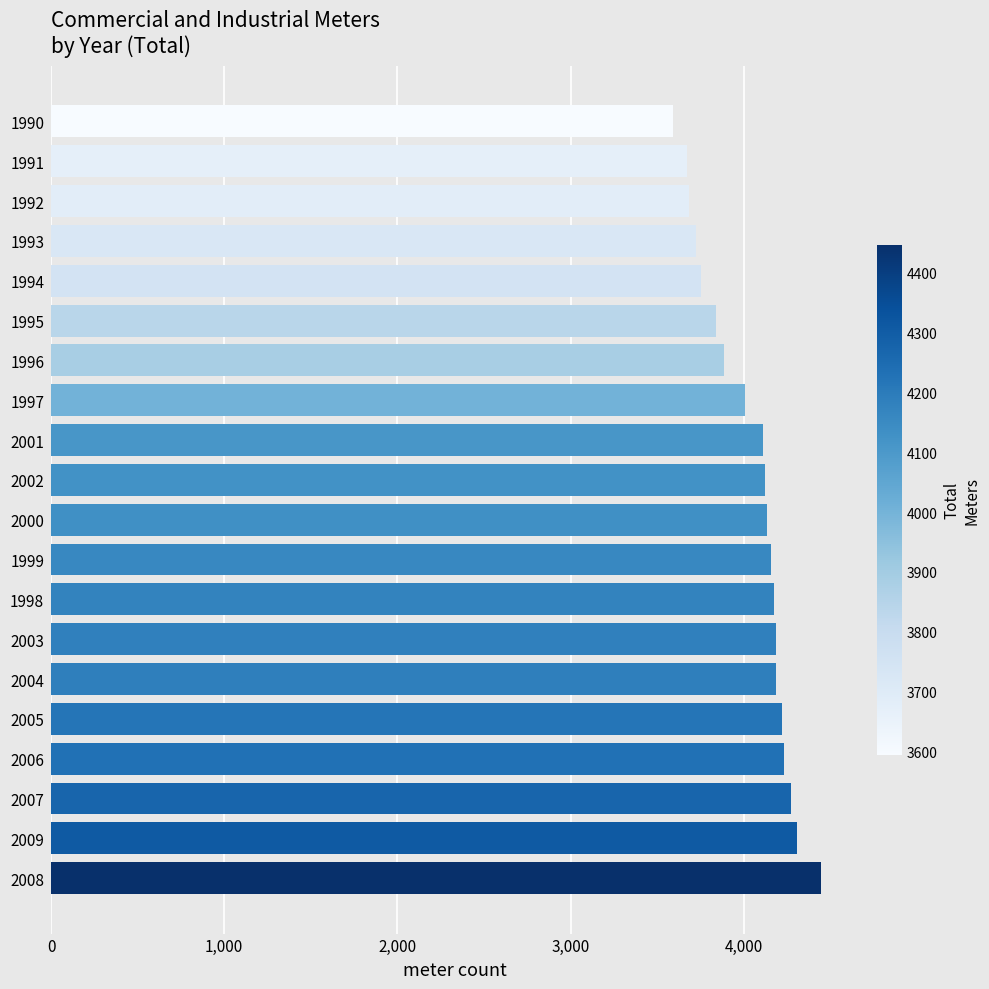

What is the greatest value displayed?

4447